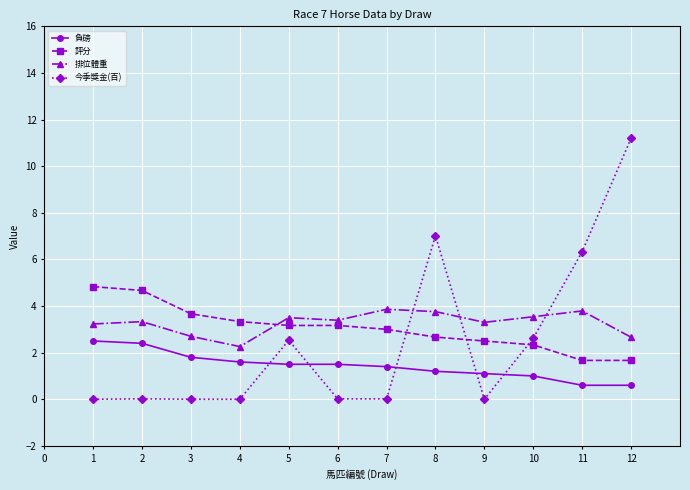

Count the number of data series in this chart.

4